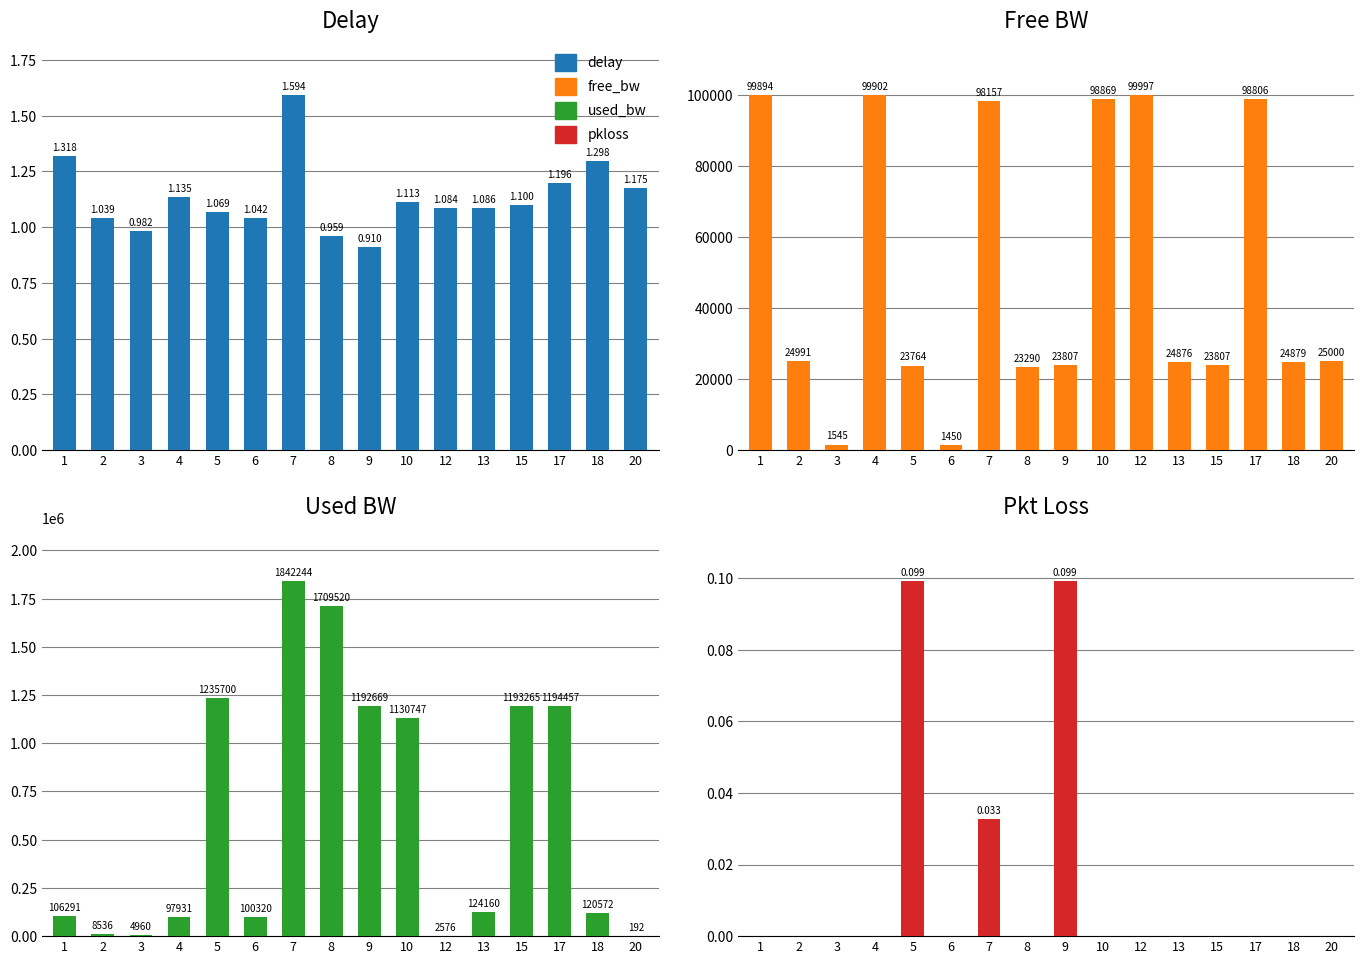

Count the number of data series in this chart.

4